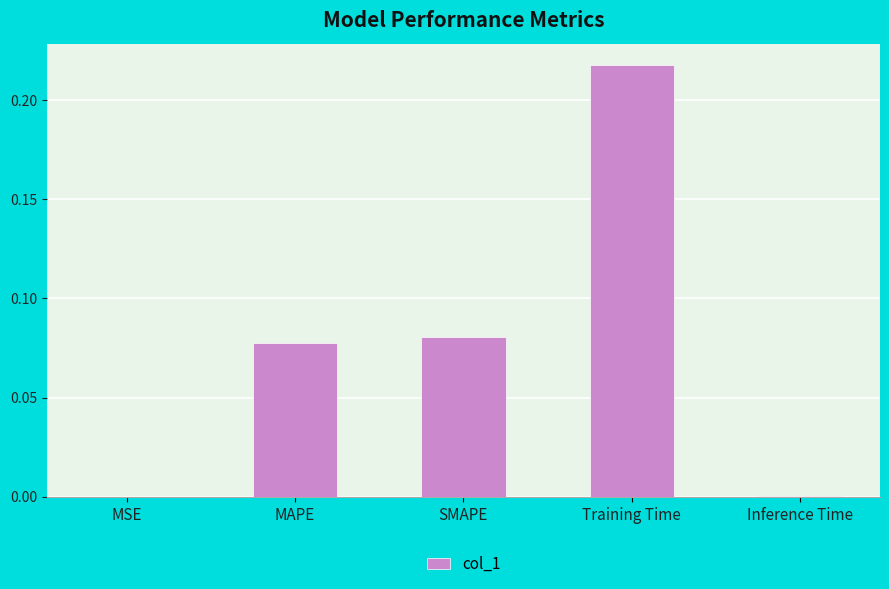

Count the number of categories in the chart.

5